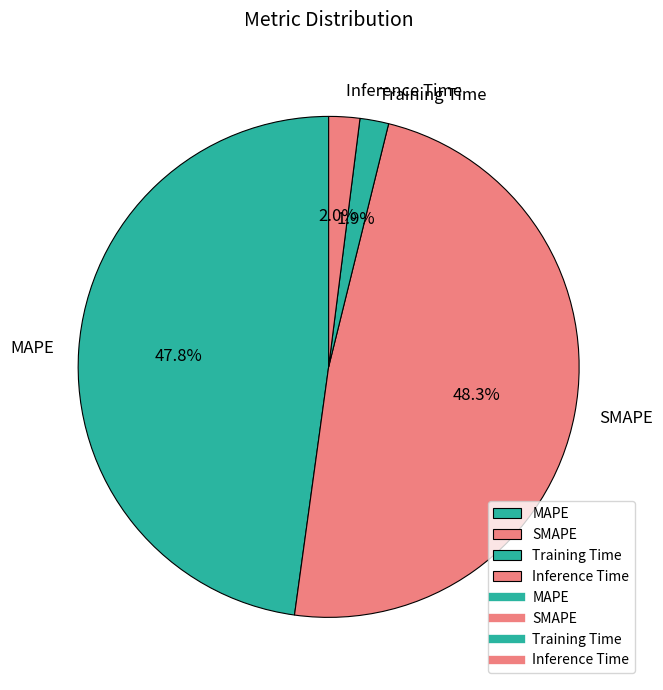

Which has a higher value, Inference Time or SMAPE?

SMAPE